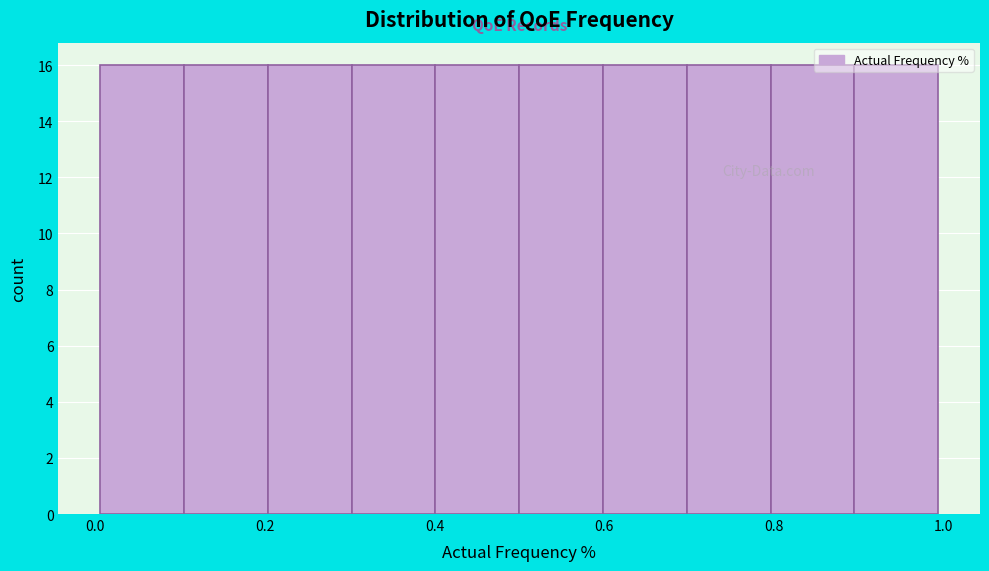

What is the height of the bar covering 0.1 to 0.2 on the x-axis? Neither the bar edges nor the heights are printed on the chart, so give them approximately, as read against the axes.

16